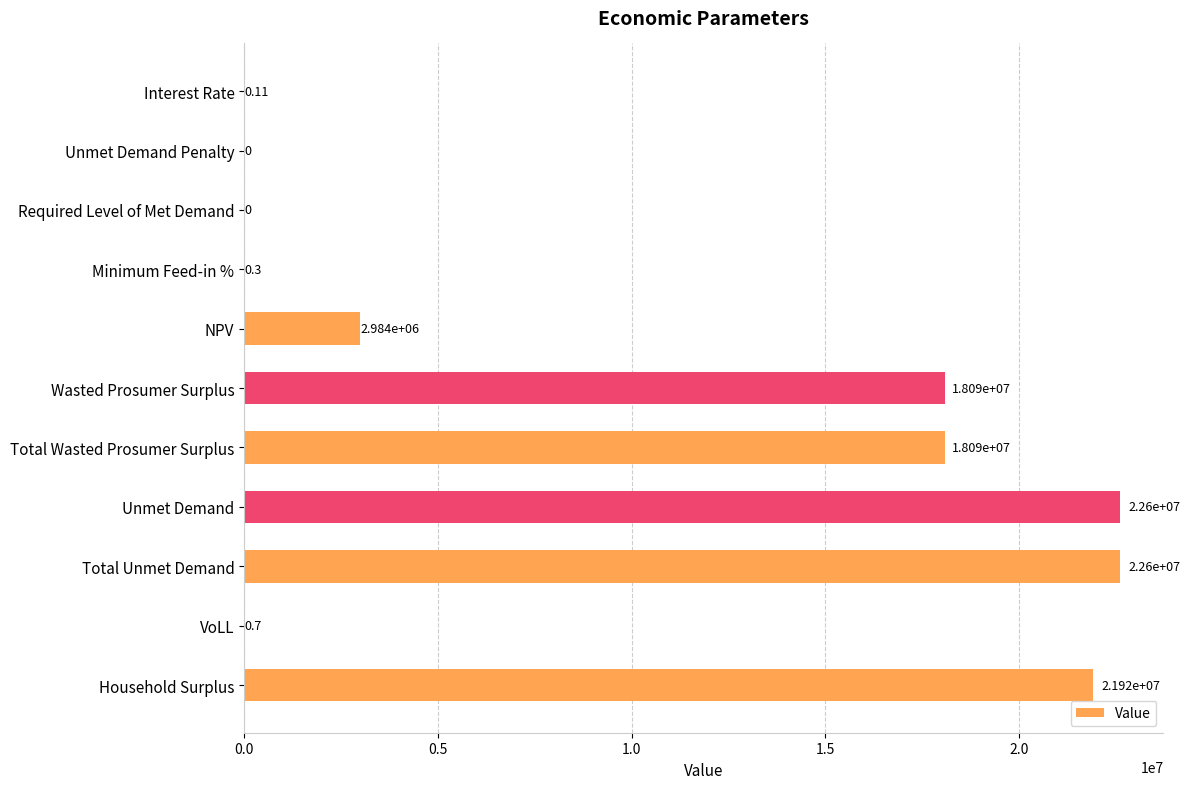

Are the bars grouped side by side (vs. stacked)?

No